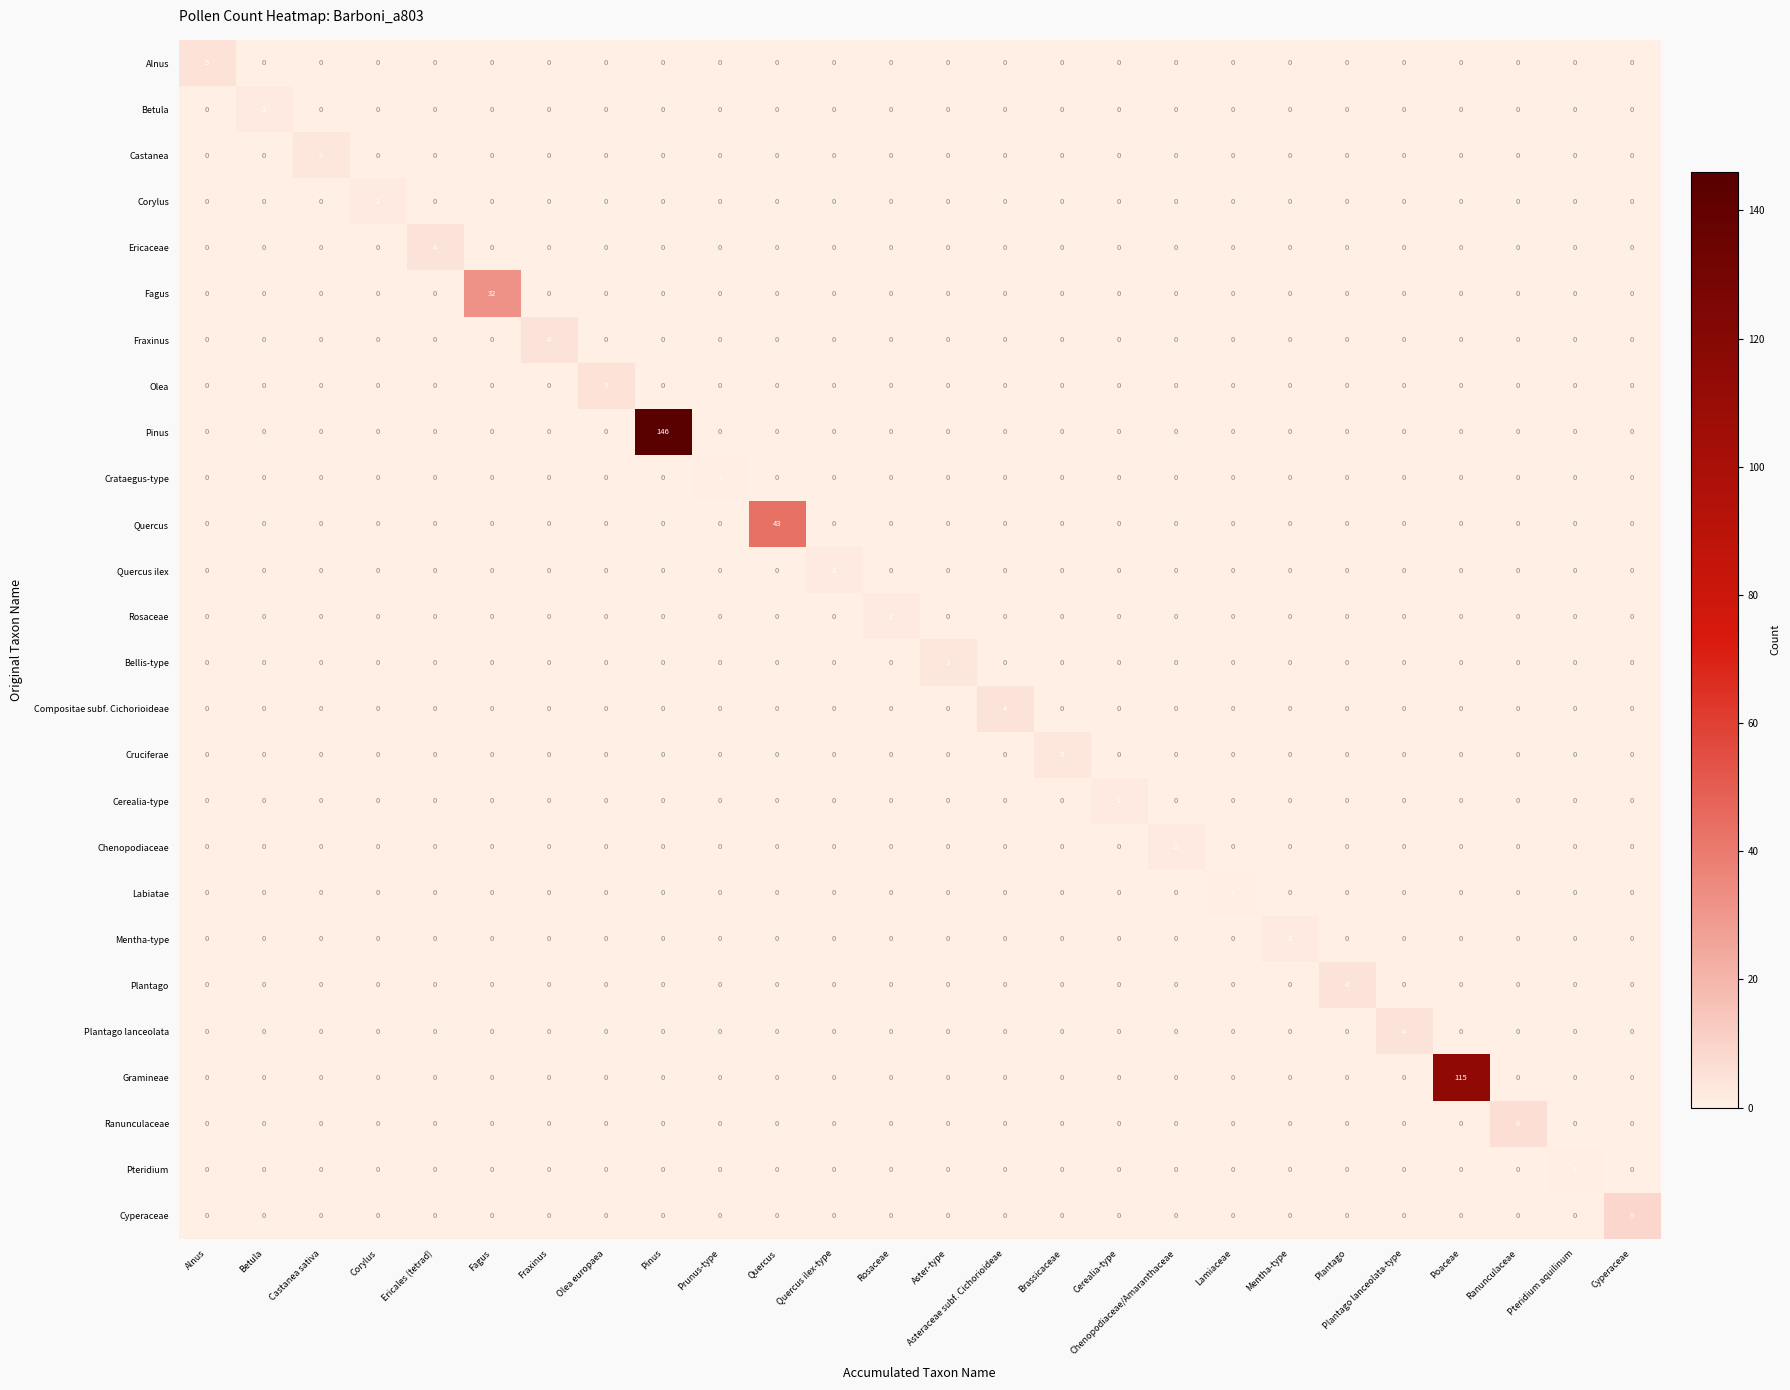

Count the number of data series in this chart.

26